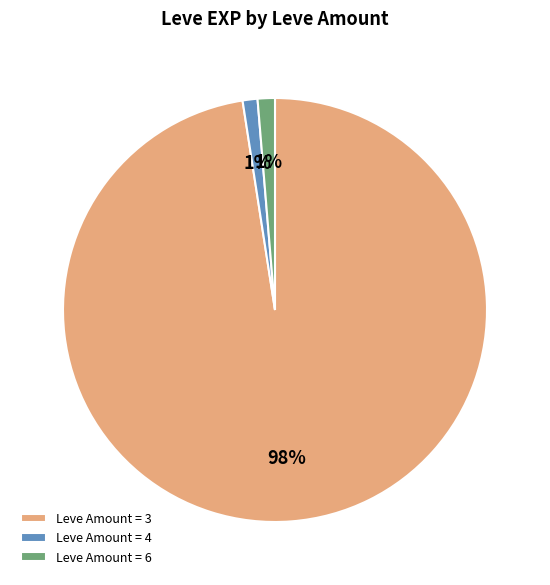

True or false: Leve Amount = 3 accounts for 98% of the total.

True